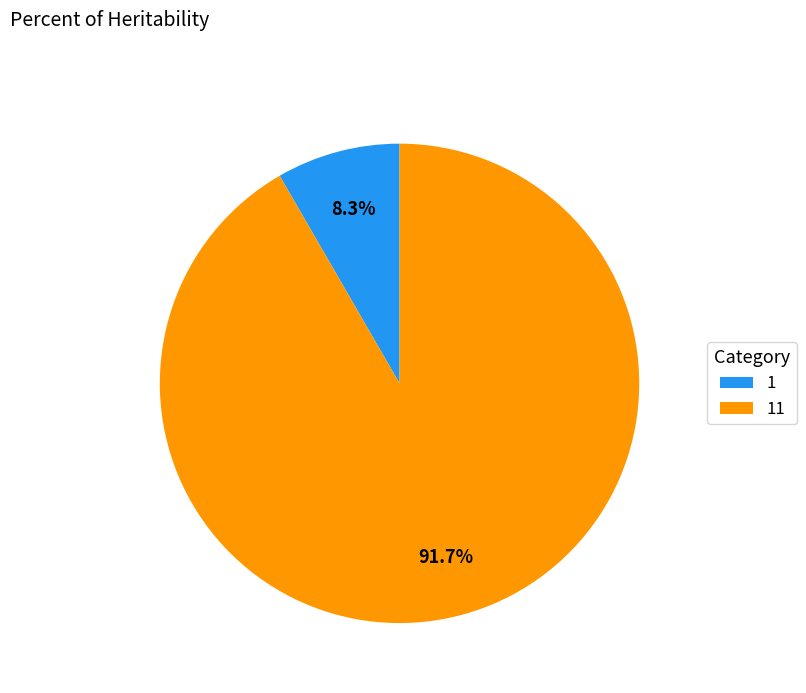

What is the majority slice?

11